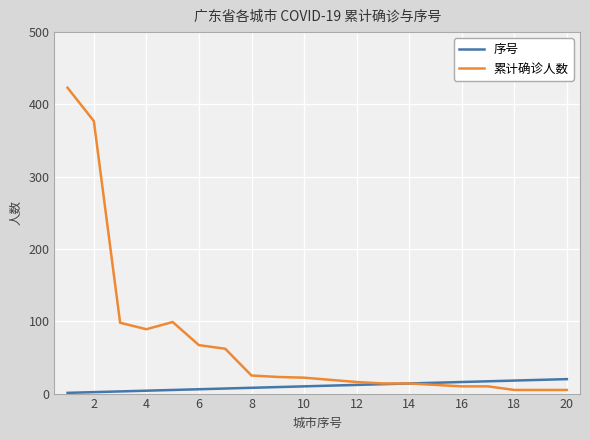

What is the greatest value displayed?

423